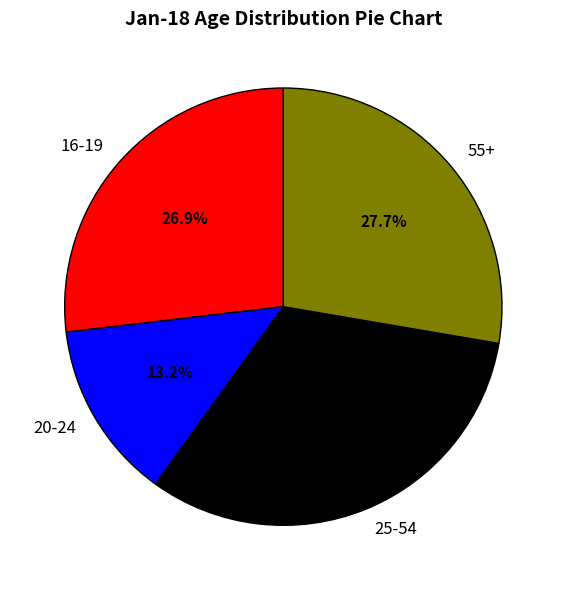

What portion of the pie excludes 20-24?

86.8%